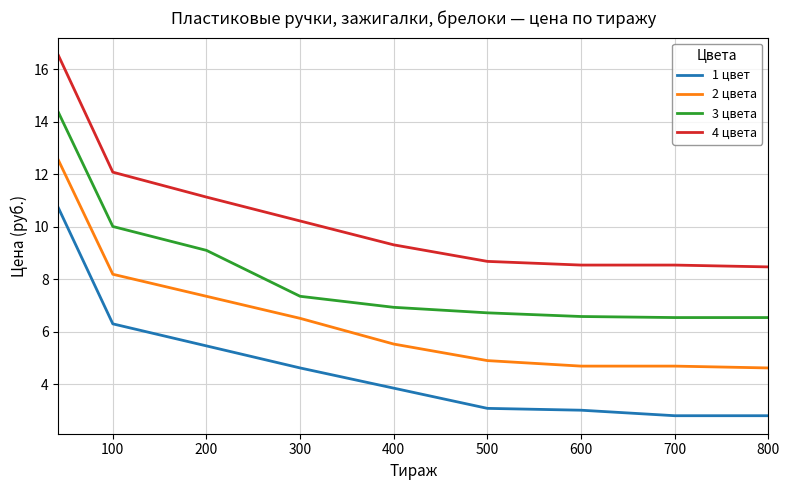

True or false: 3 цвета and 1 цвет cross at least once.

False